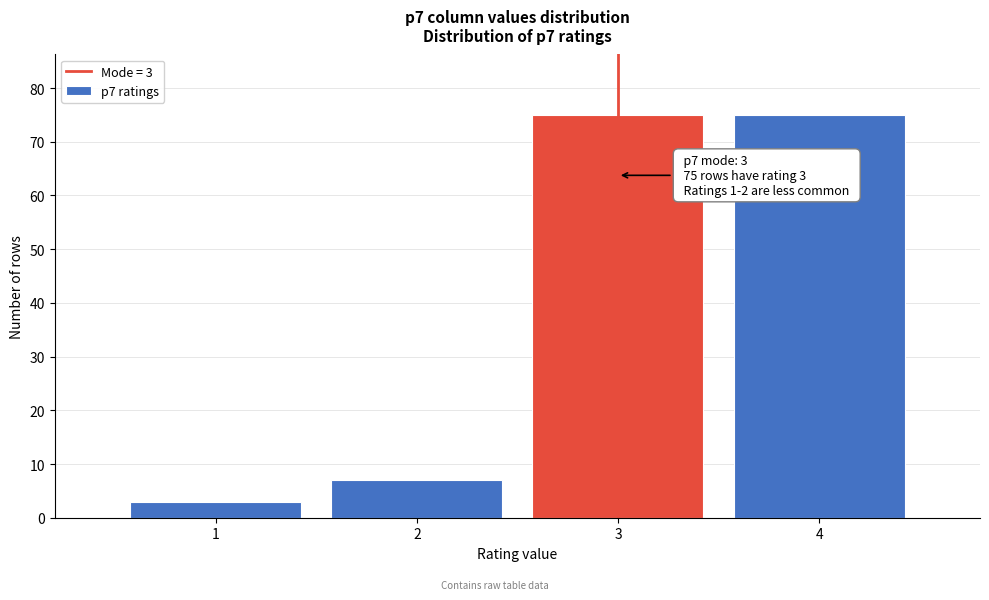

Reading left to right, extract all data points from this chart.

1=3	2=7	3=75	4=75